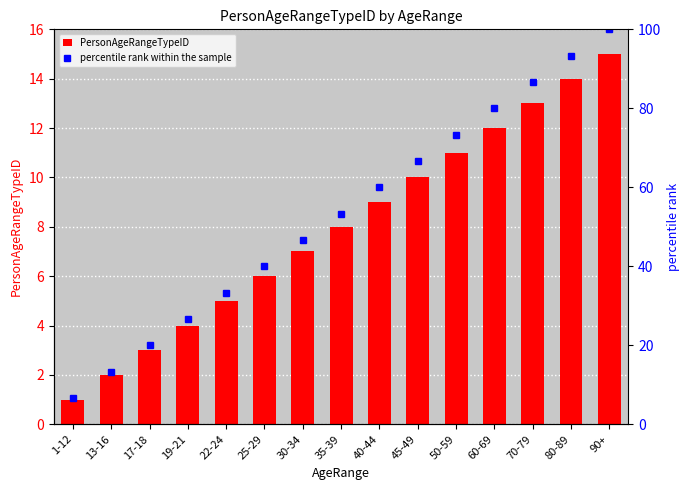

Rank the series at 13-16 from lowest to highest value.

PersonAgeRangeTypeID, percentile rank within the sample